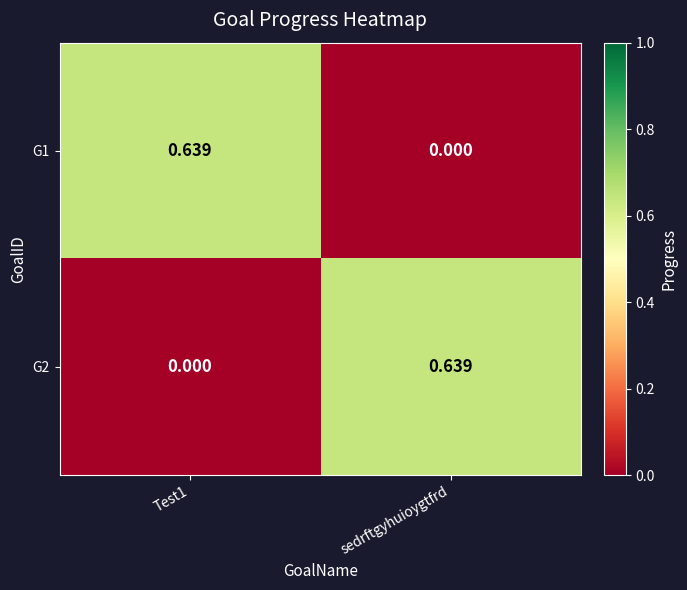

At which label does G1 reach its minimum?

sedrftgyhuioygtfrd